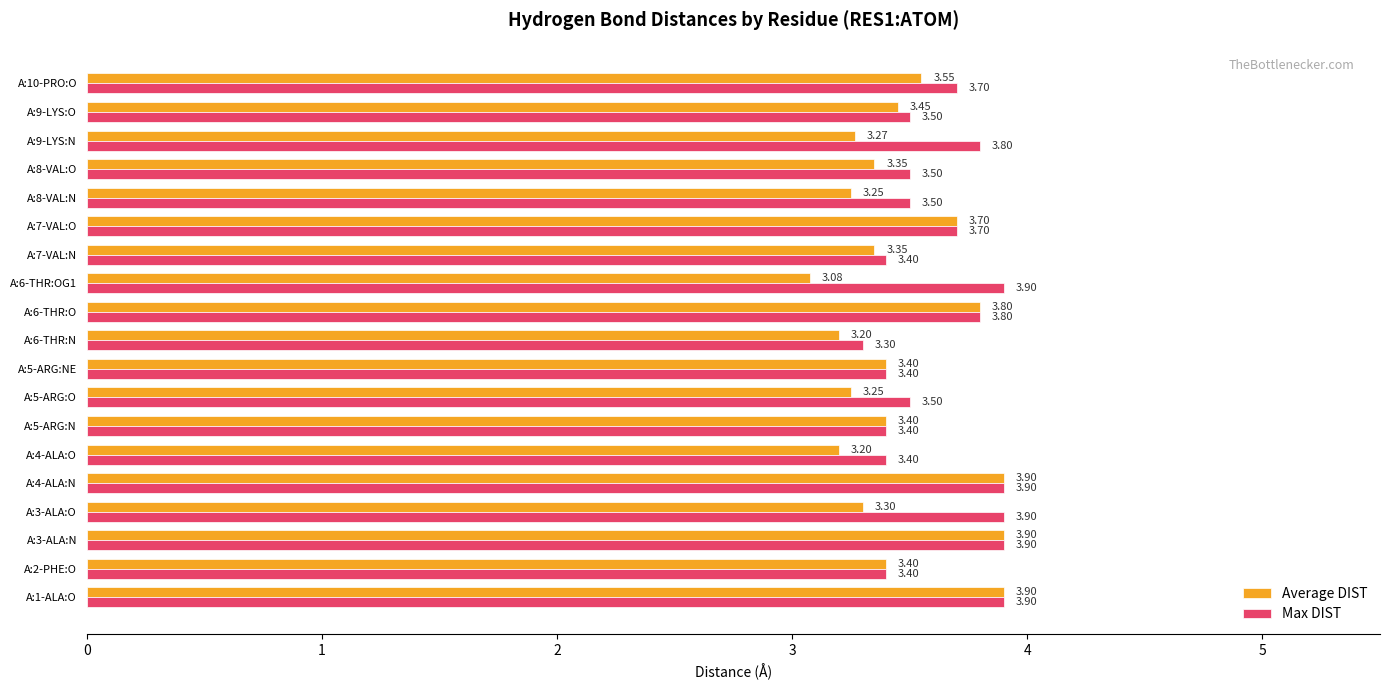

Which series has the largest range (max minus min)?

Average DIST